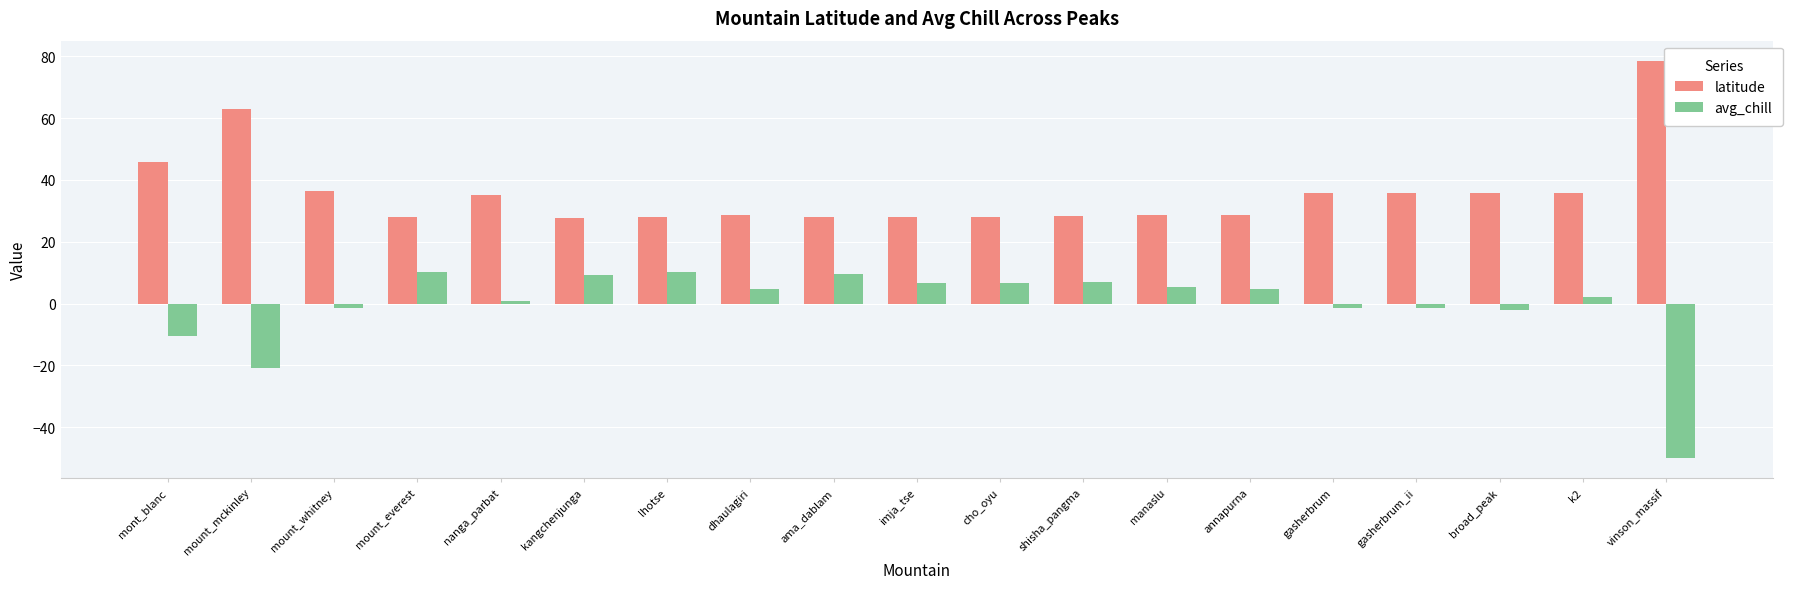

What is the approximate value of latitude at mount_everest?

28.0